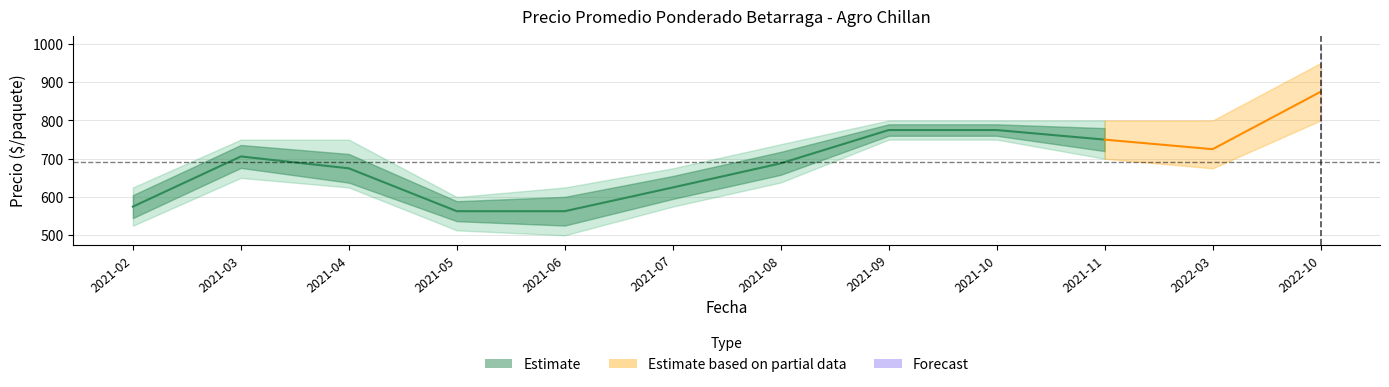

What is the average value of the Precio maximo series?

743